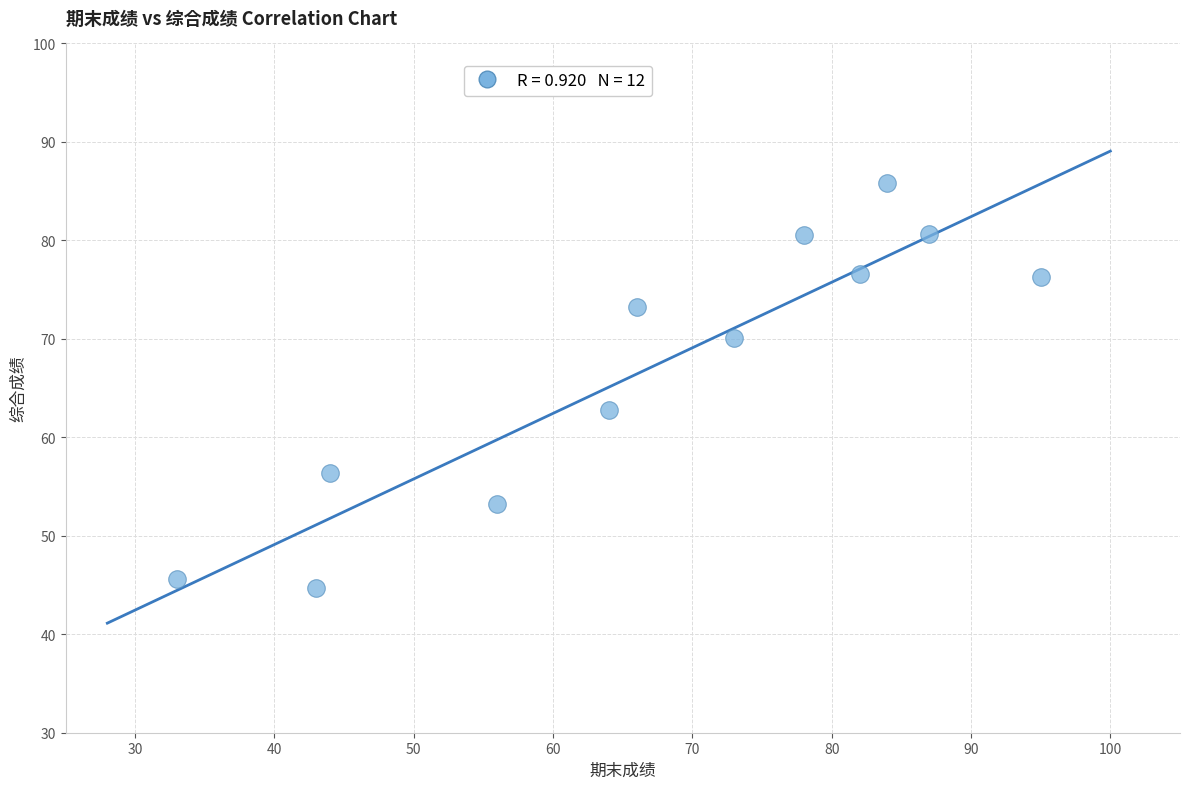

What Y value in the scatter plot is closest to 65?

62.8